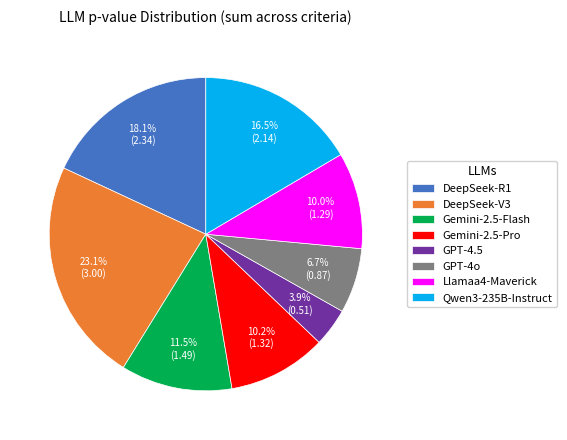

Approximately how many times larger is the value at Gemini-2.5-Pro compared to Llamaa4-Maverick?

1.0